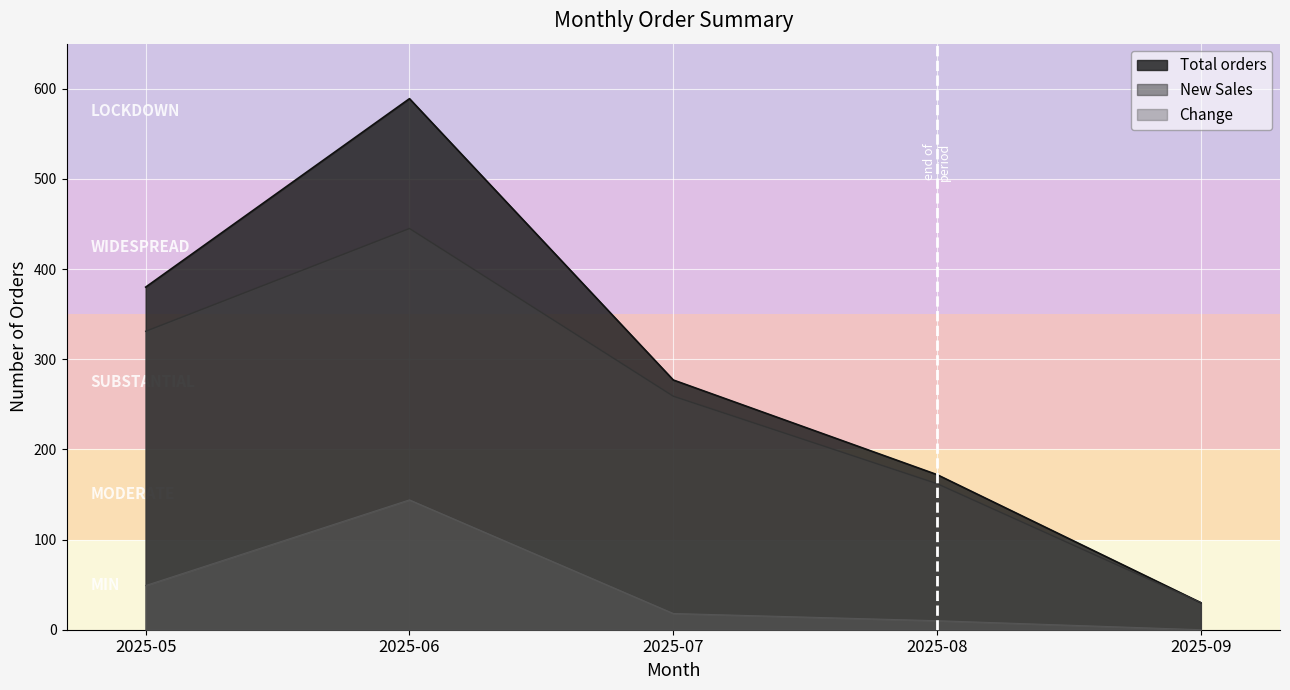

Between 2025-08 and 2025-06, which is larger?

2025-06